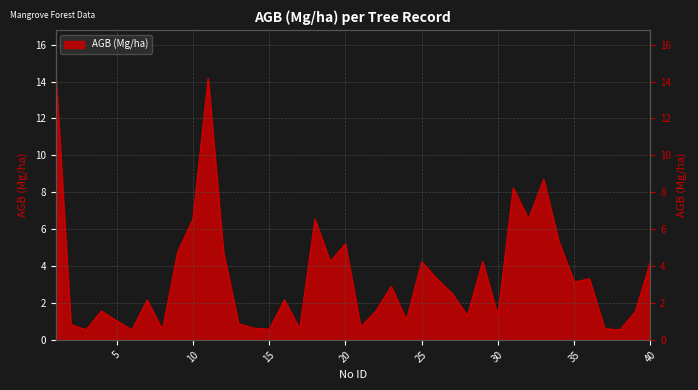

Reading right to left, list all the values displayed in this chart.

4.2	1.5	0.5	0.6	3.3	3.1	5.3	8.7	6.5	8.2	1.3	4.2	1.3	2.5	3.3	4.2	1.1	2.9	1.6	0.7	5.2	4.2	6.5	0.6	2.2	0.6	0.6	0.9	4.8	14.2	6.5	4.8	0.5	2.2	0.5	1.0	1.6	0.5	0.8	14.6